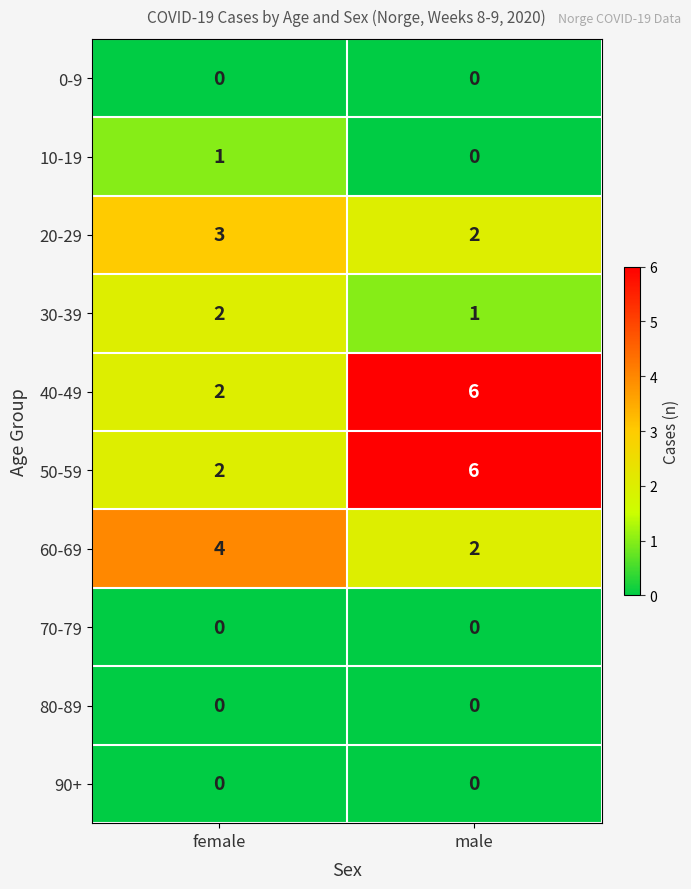

At which category is the sum across all series the highest?

male